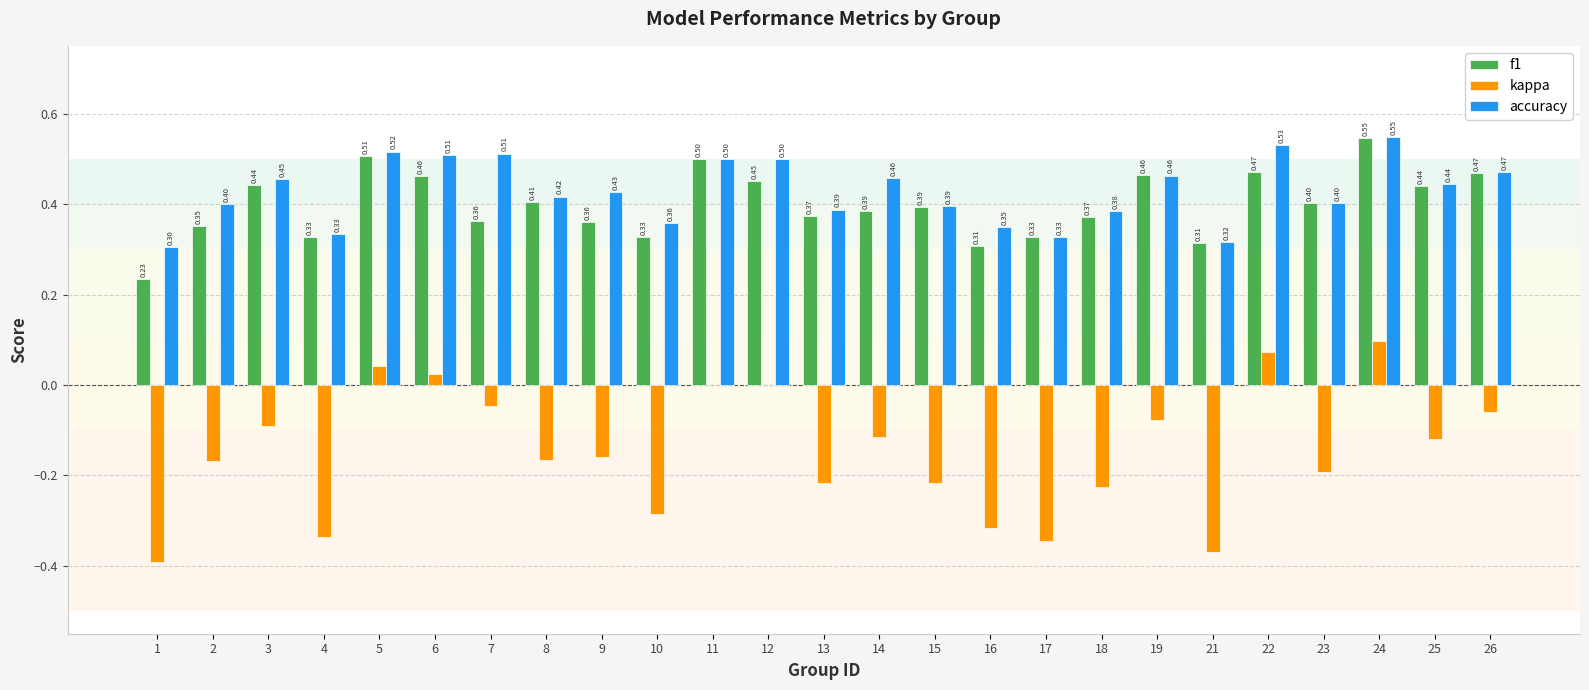

What is the spread (max minus min) of values at 22?

0.5